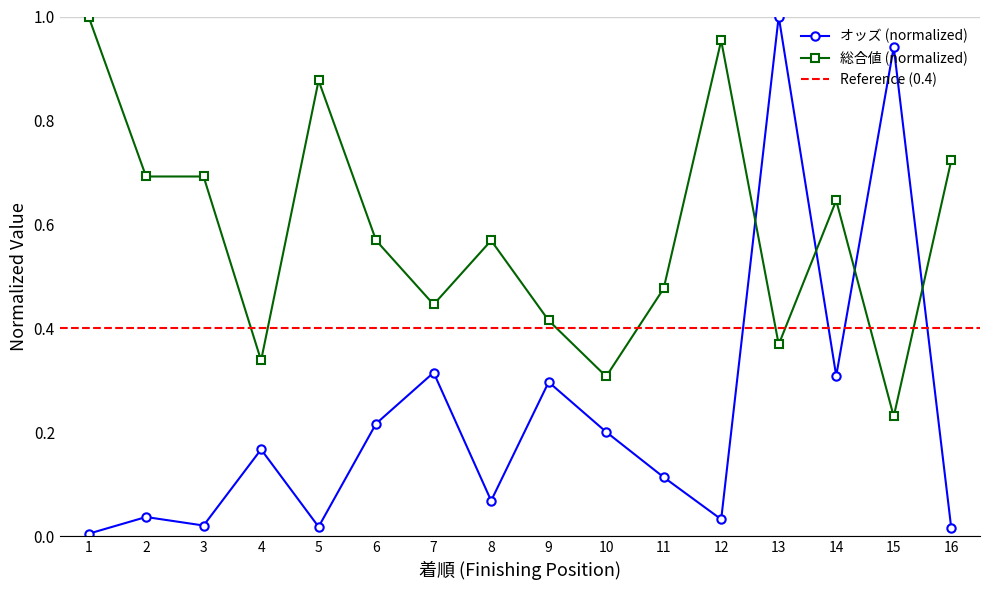

What is the spread (max minus min) of values at 5?

0.9